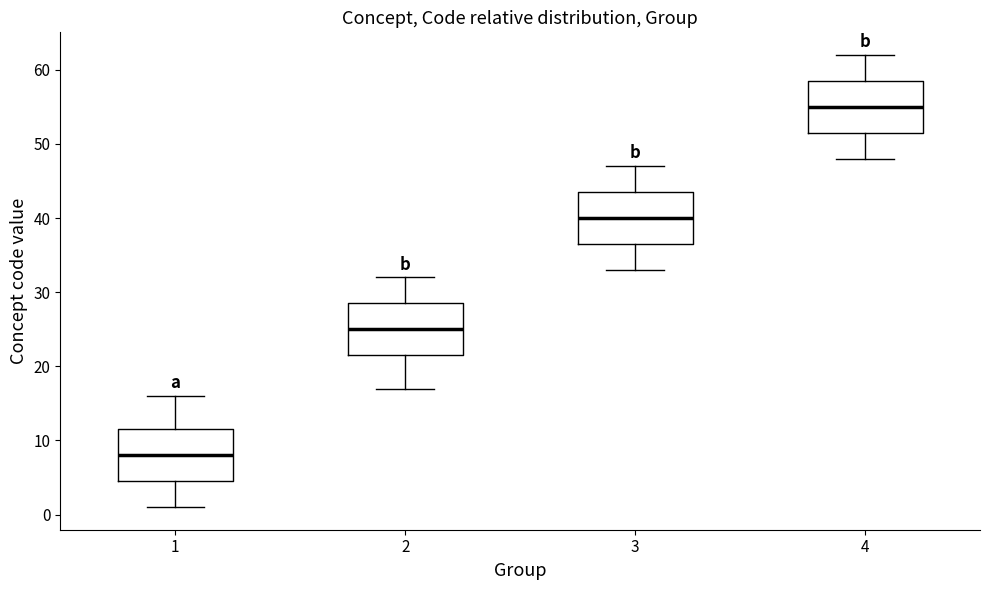

Where does the median line of the box at x = 4 sit on the y-axis? The values are not printed on the chart, so give them approximately, as read against the axis.

55